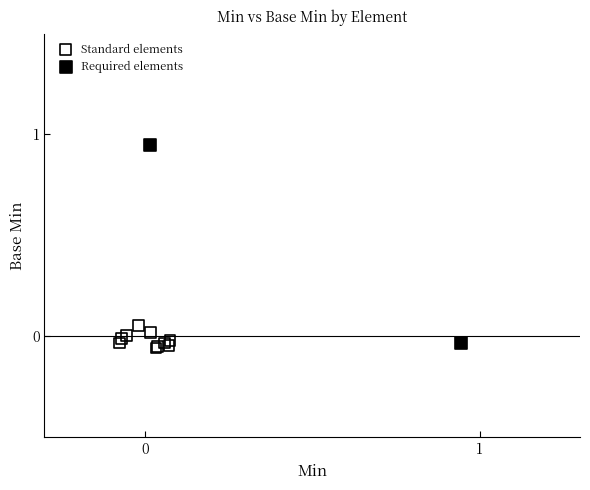

Which series has the largest Y range (max minus min)?

Required elements